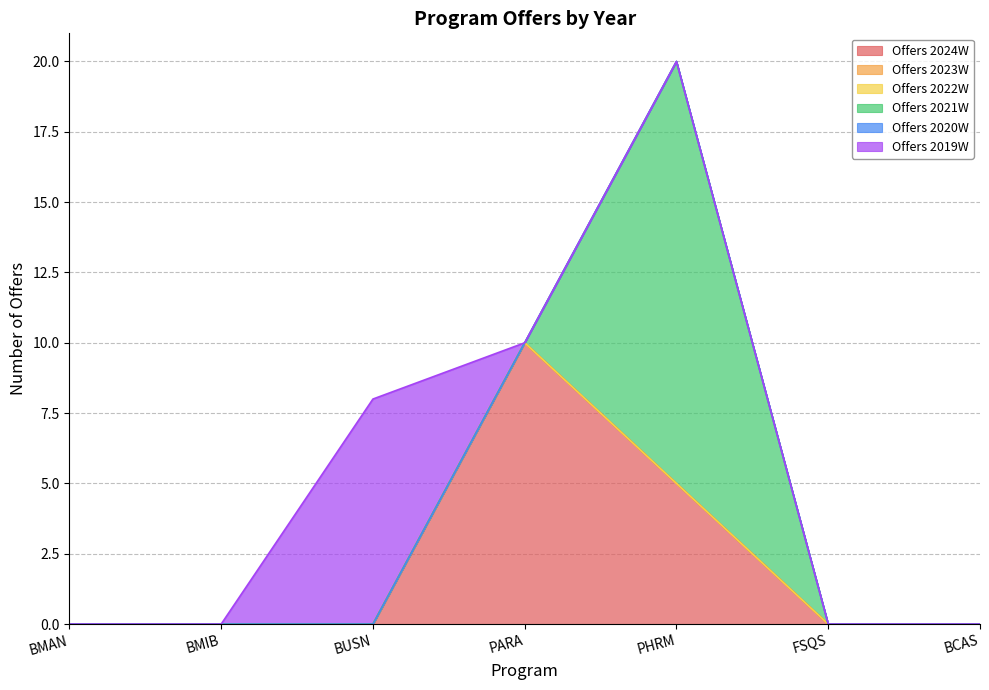

Reading left to right, what are all the values shown in this chart?

Offers 2024W: BMAN=0	BMIB=0	BUSN=0	PARA=10	PHRM=5	FSQS=0	BCAS=0
Offers 2023W: BMAN=0	BMIB=0	BUSN=0	PARA=0	PHRM=0	FSQS=0	BCAS=0
Offers 2022W: BMAN=0	BMIB=0	BUSN=0	PARA=0	PHRM=0	FSQS=0	BCAS=0
Offers 2021W: BMAN=0	BMIB=0	BUSN=0	PARA=0	PHRM=15	FSQS=0	BCAS=0
Offers 2020W: BMAN=0	BMIB=0	BUSN=0	PARA=0	PHRM=0	FSQS=0	BCAS=0
Offers 2019W: BMAN=0	BMIB=0	BUSN=8	PARA=0	PHRM=0	FSQS=0	BCAS=0